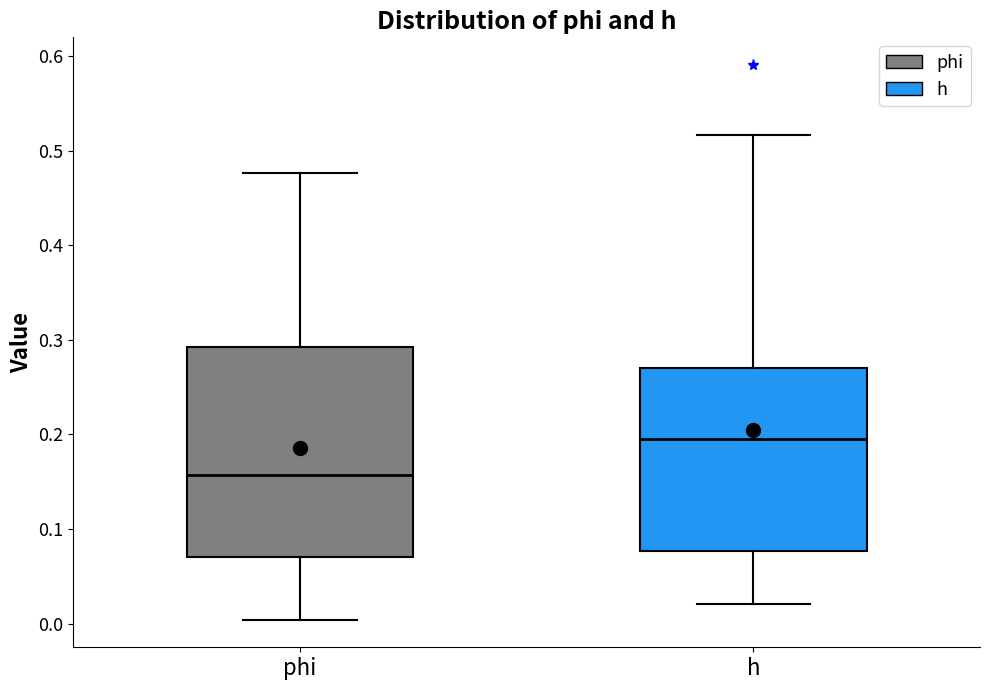

Reading left to right, read every box against the y-axis: the position of its median line, the range the box covers, and the ends of its whiskers. The values are not printed on the chart, so give them approximately, as read against the axis.

phi: median 0.16, box 0.07 to 0.29, whiskers 0.00 to 0.48
h: median 0.20, box 0.08 to 0.27, whiskers 0.02 to 0.52